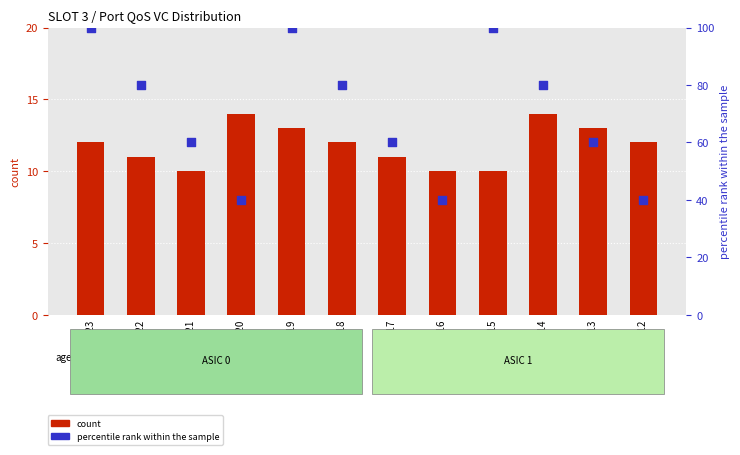

Is the value of Med Qos VC (percentile) at Port 22 greater than the value of High Qos VC at Port 22?

Yes